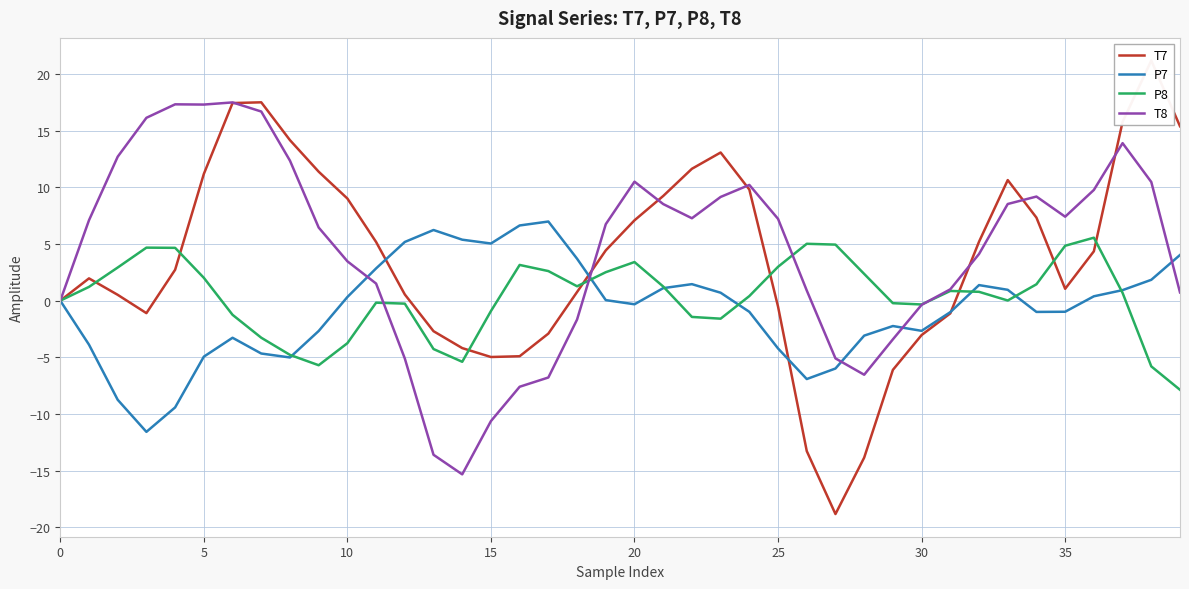

Is the value of P8 at 20 greater than the value of P7 at 27?

Yes